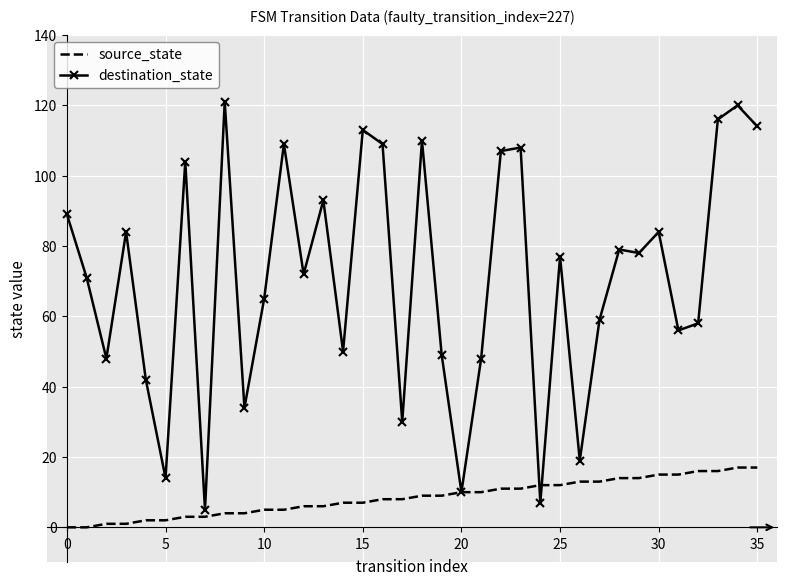

What is the maximum value shown in the chart?

121